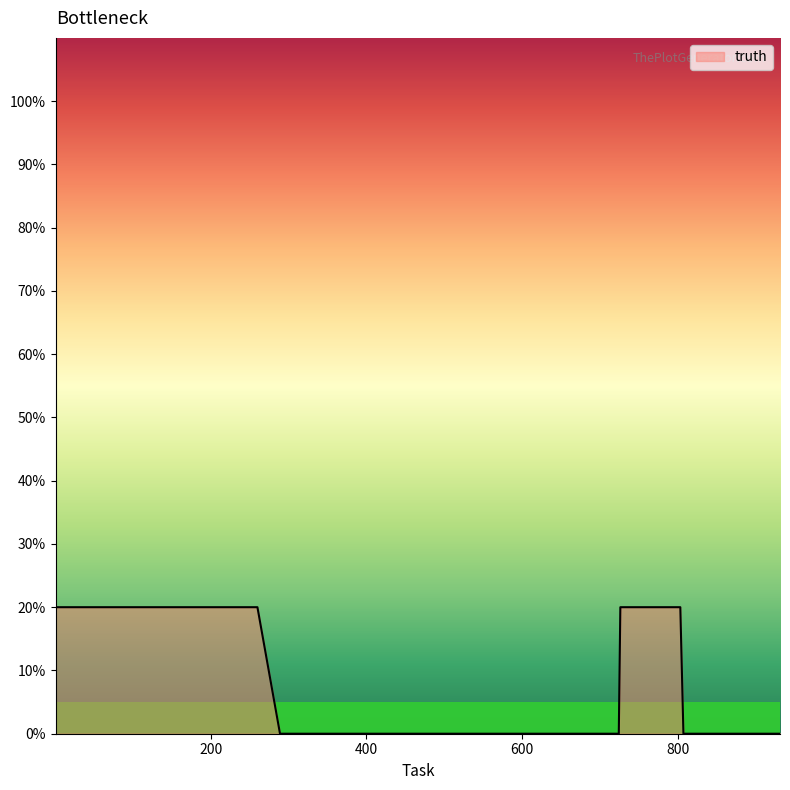

Rank the categories by value from highest to lowest.

1, 135, 744, 61, 83, 85, 127, 220, 260, 289, 309, 314, 335, 348, 359, 395, 455, 580, 601, 609, 627, 636, 656, 674, 703, 724, 726, 733, 778, 803, 807, 858, 860, 861, 871, 882, 894, 898, 922, 931